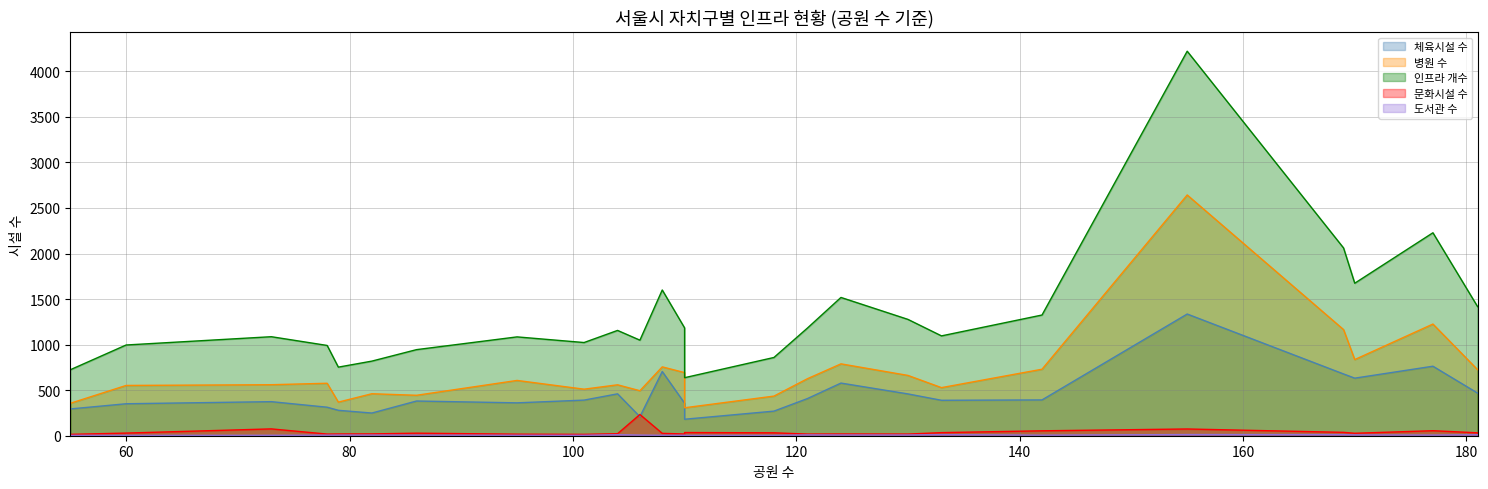

How many interior local valleys does the 체육시설 수 series have?

10